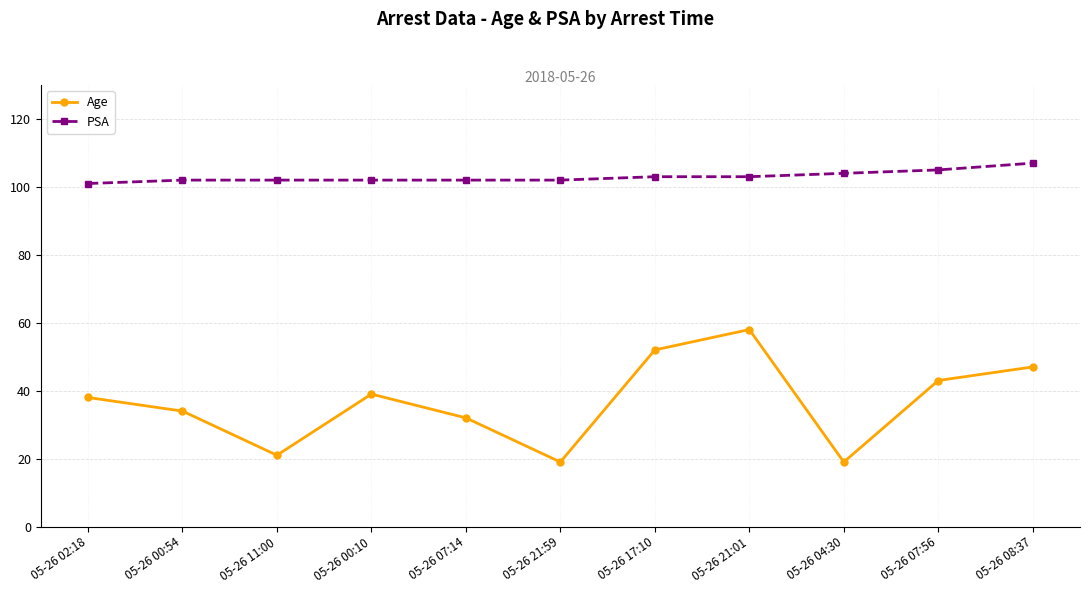

In Age, how many points are higher than both neighbors (excluding endpoints)?

2